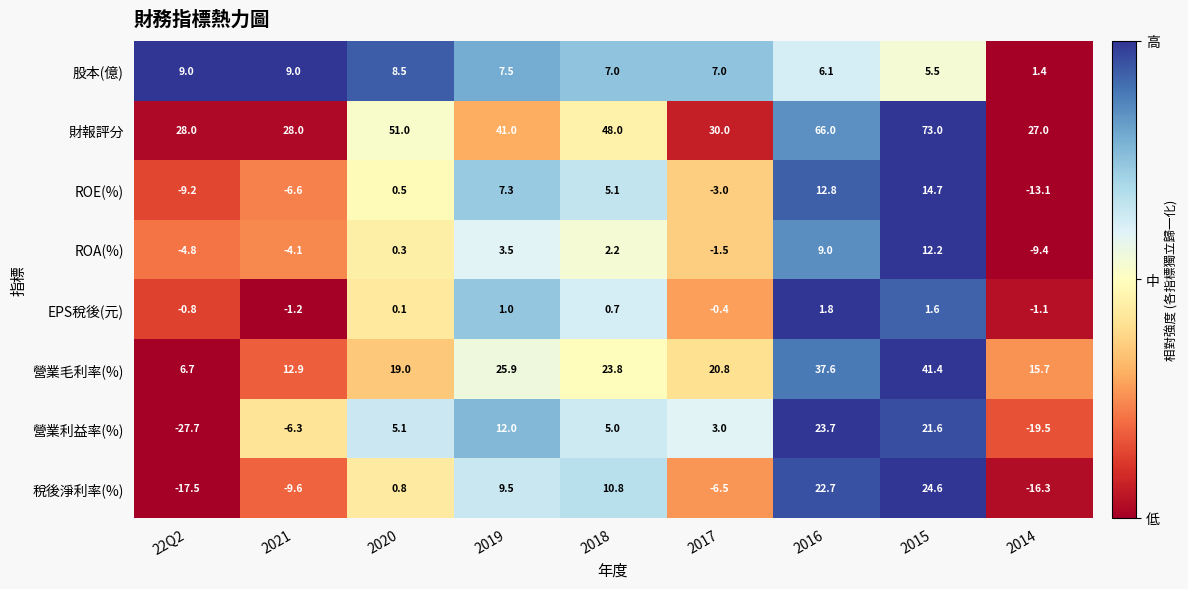

Where does the ROE(%) series first go above 0?

2020